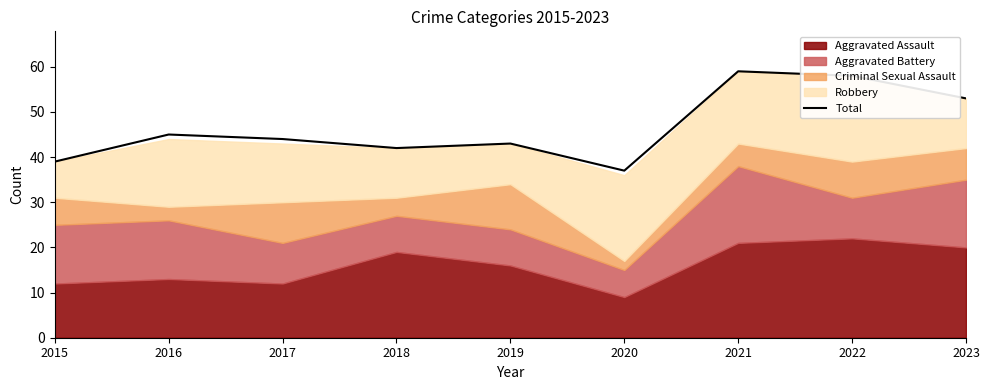

What is the difference between the second highest and second lowest values?

19